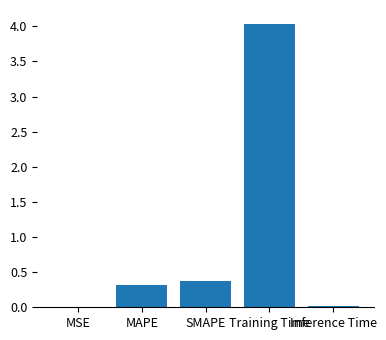

Between Training Time and SMAPE, which is larger?

Training Time